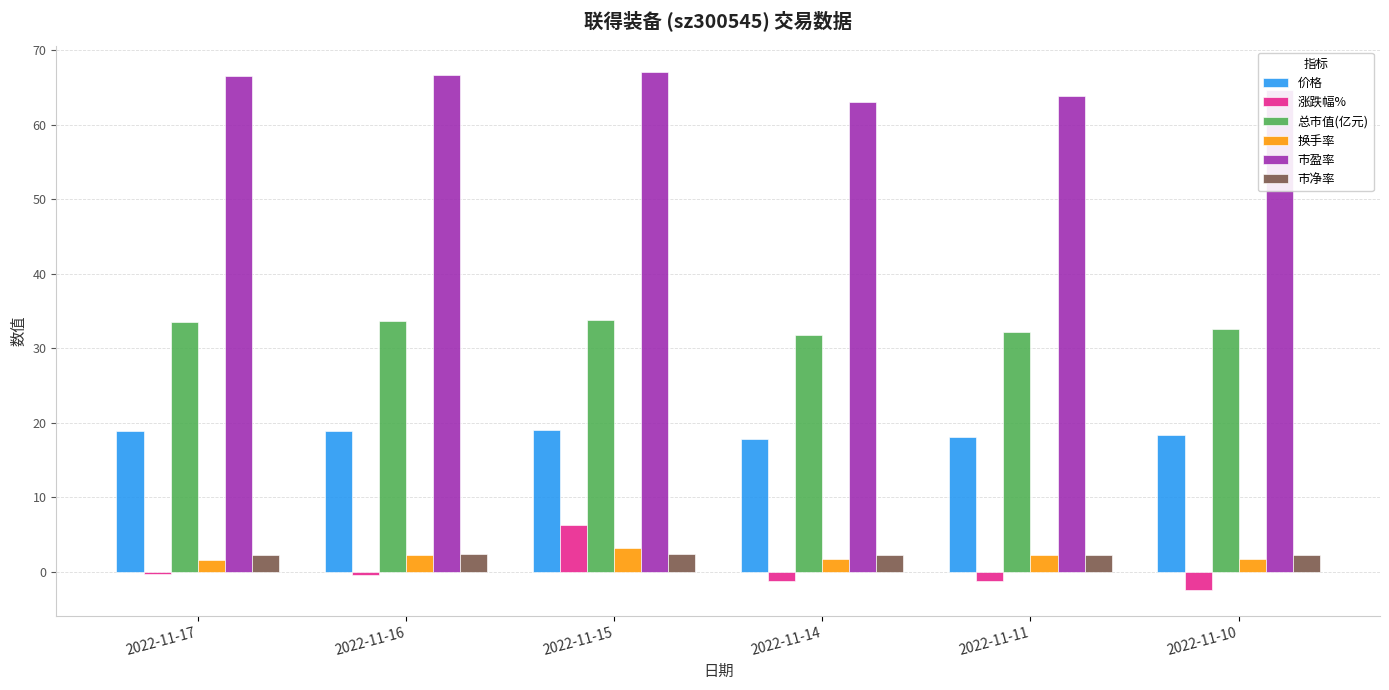

At how many categories does at least one series exceed 48?

6